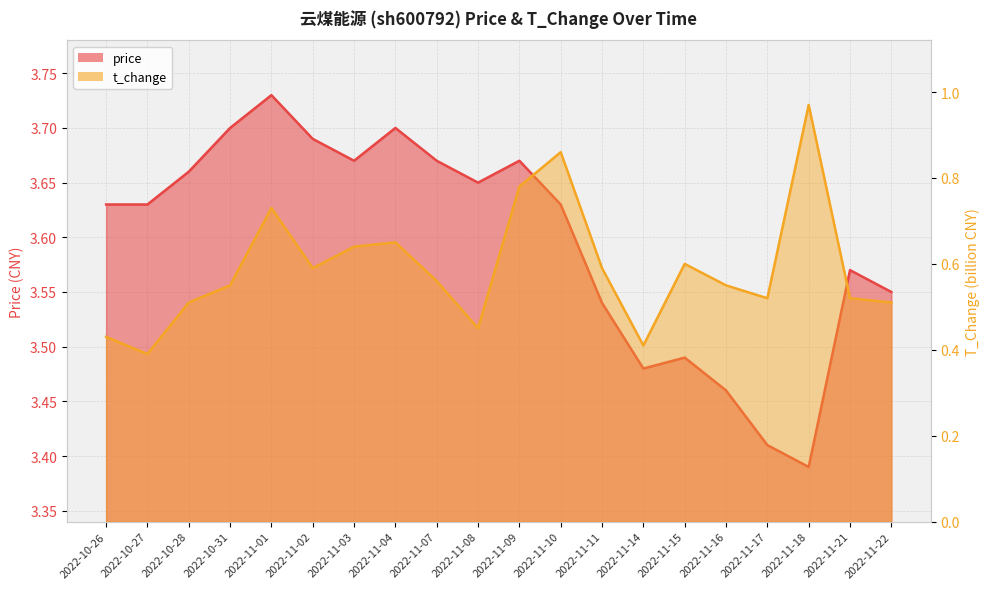

How many interior local peaks does the price series have?

5